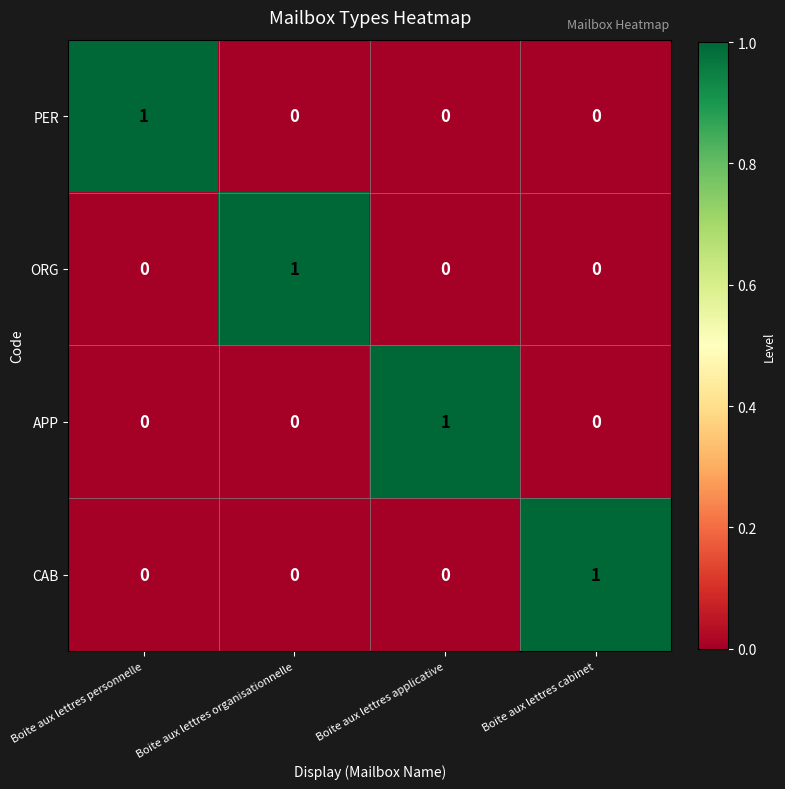

What is the total value across all series at Boite aux lettres applicative?

1